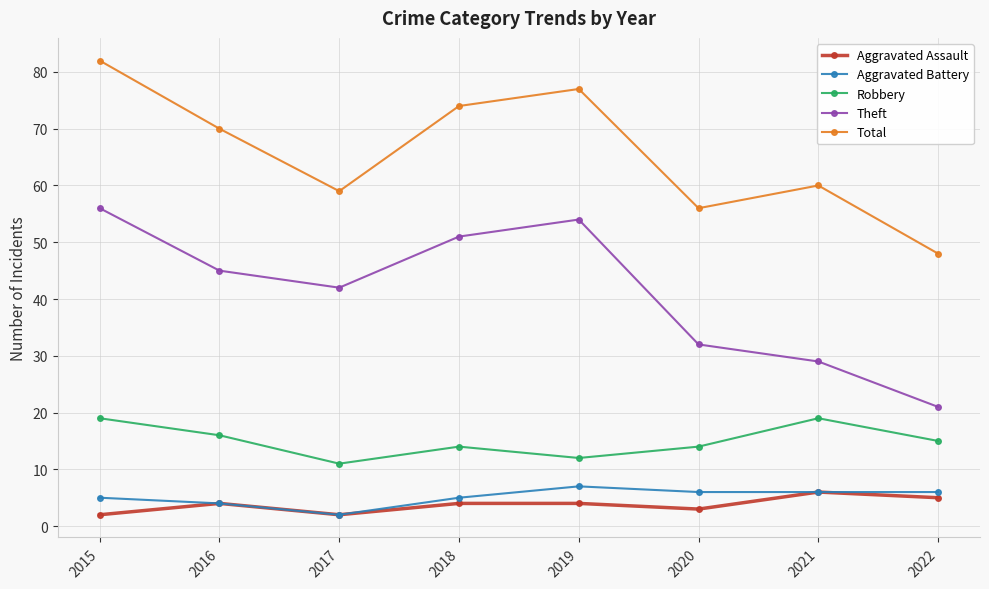

Count the number of data series in this chart.

5